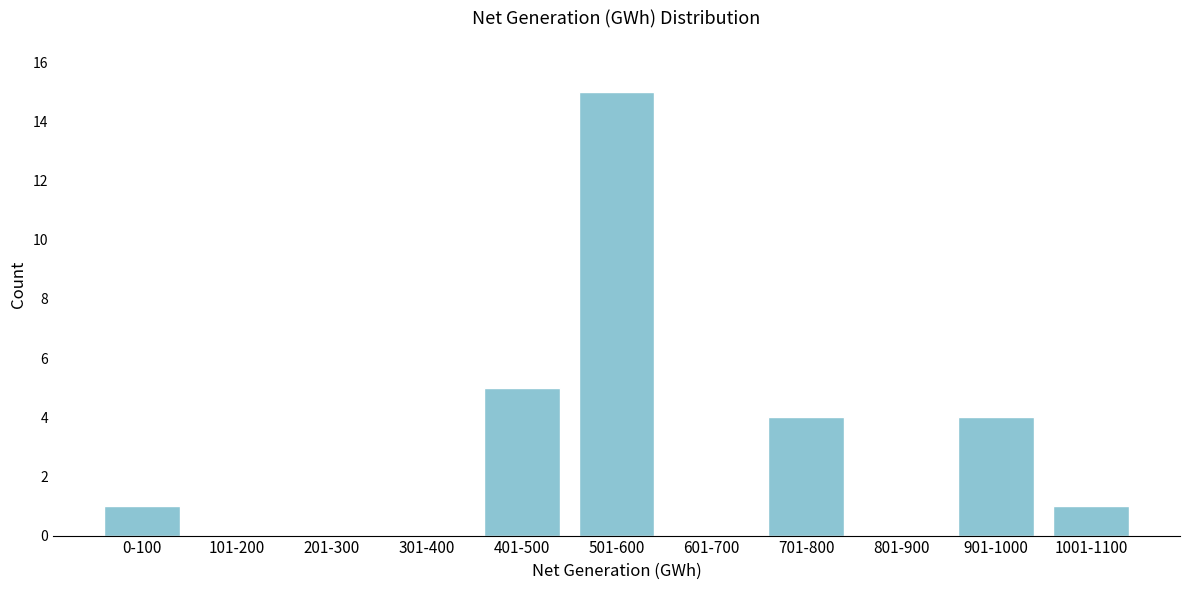

Reading left to right, extract all data points from this chart.

0-100=1	101-200=0	201-300=0	301-400=0	401-500=5	501-600=15	601-700=0	701-800=4	801-900=0	901-1000=4	1001-1100=1